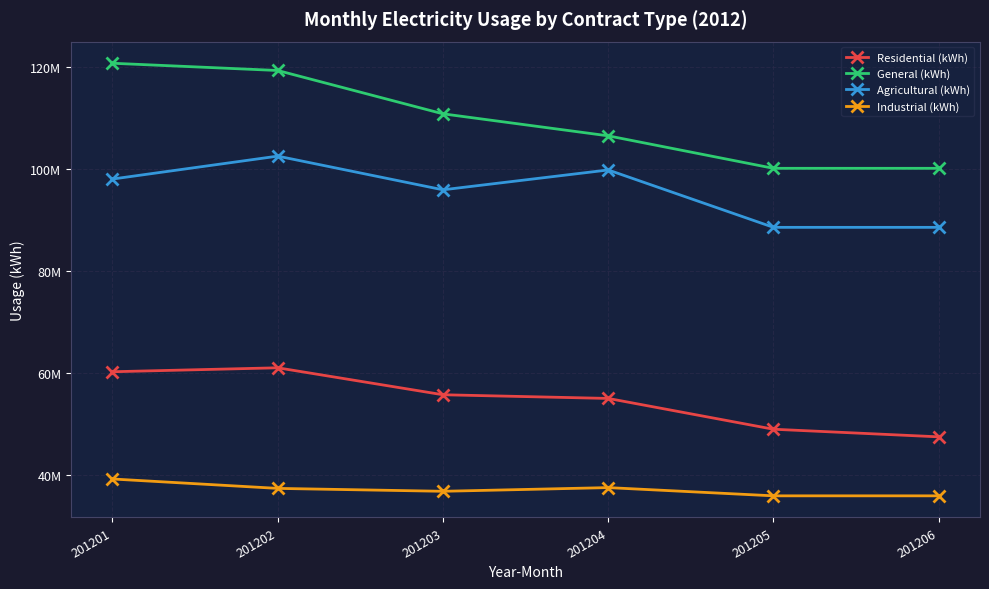

Is this an area chart (filled region under the line)?

No